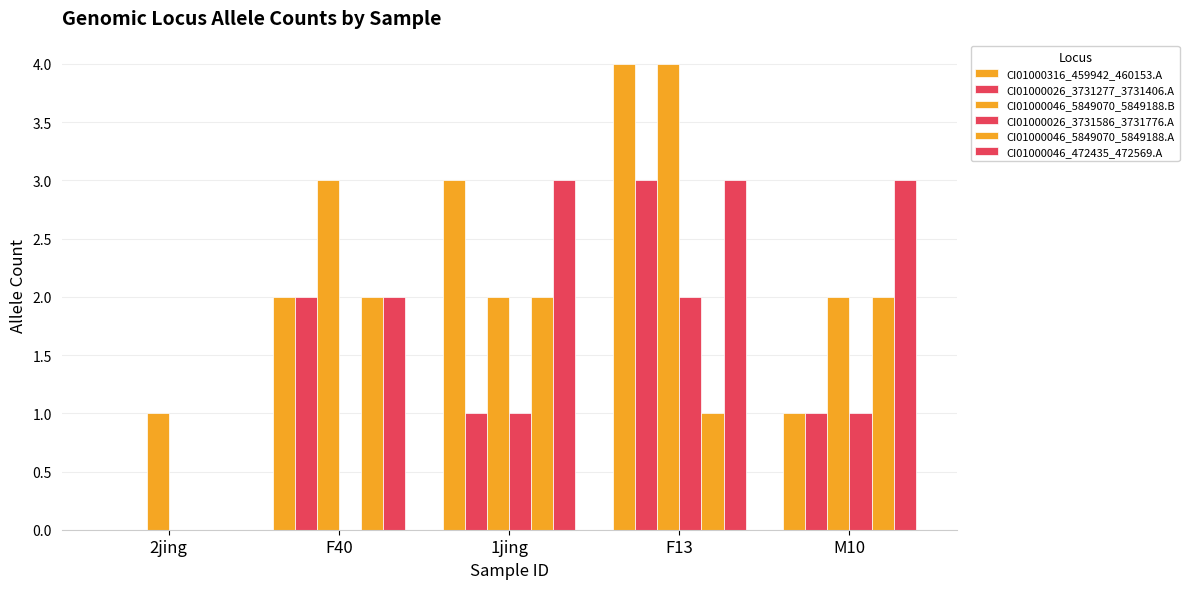

What position from the right is F40?

4